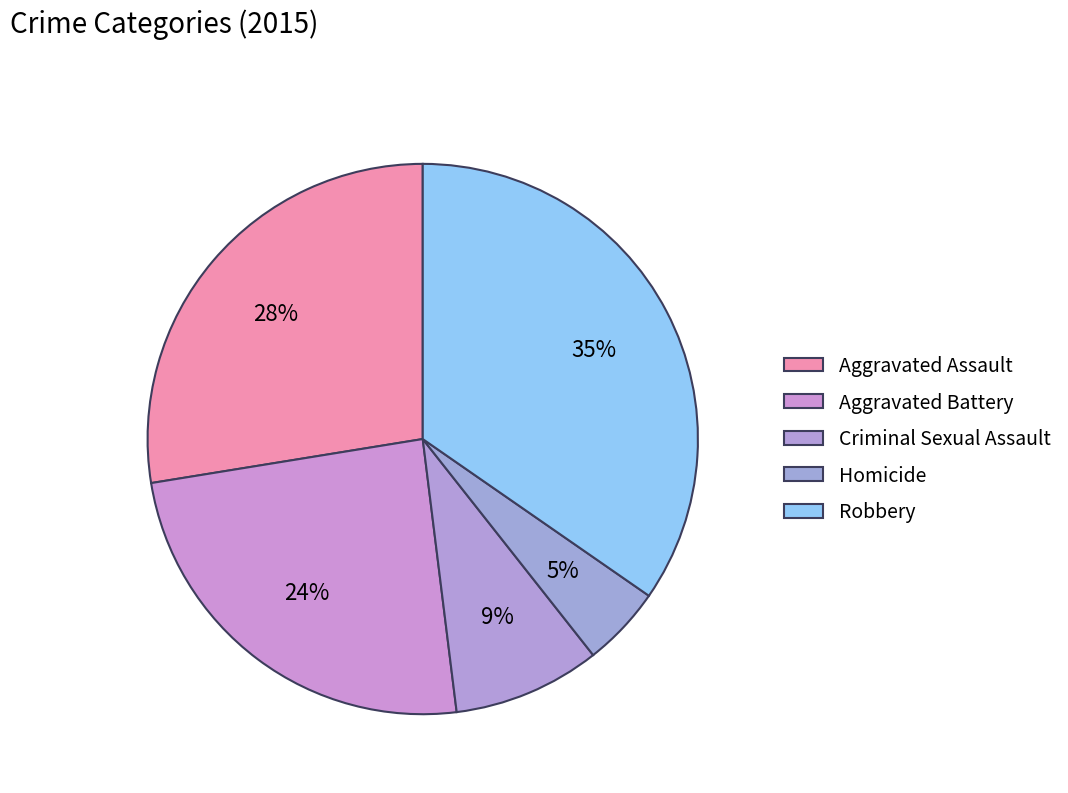

Rank the categories by value from highest to lowest.

Robbery, Aggravated Assault, Aggravated Battery, Criminal Sexual Assault, Homicide